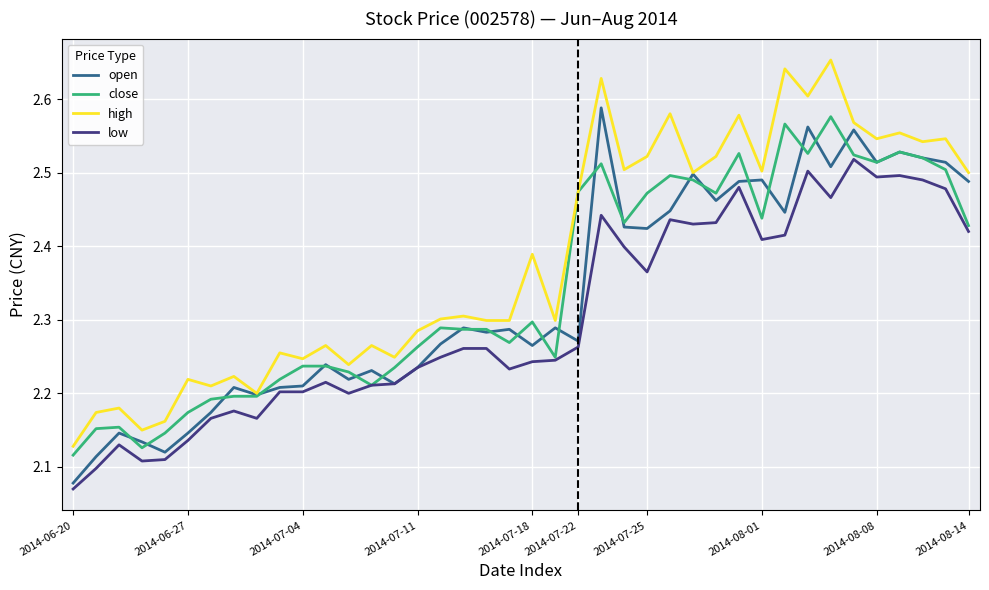

Which series has the largest total across all categories?

high